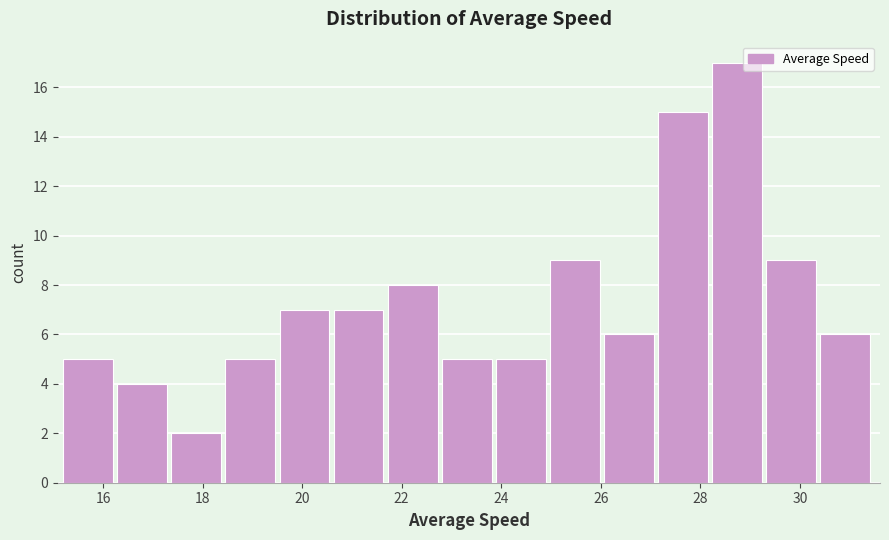

Reading left to right, list every bar in this chart as the range it spans on the x-axis followed by its height. Neither the bar edges nor the heights are printed on the chart, so give them approximately, as read against the axes.

15.2 to 16.2: 5
16.2 to 17.4: 4
17.4 to 18.4: 2
18.4 to 19.6: 5
19.6 to 20.6: 7
20.6 to 21.8: 7
21.8 to 22.8: 8
22.8 to 23.8: 5
23.8 to 25.0: 5
25.0 to 26.0: 9
26.0 to 27.2: 6
27.2 to 28.2: 15
28.2 to 29.4: 17
29.4 to 30.4: 9
30.4 to 31.6: 6